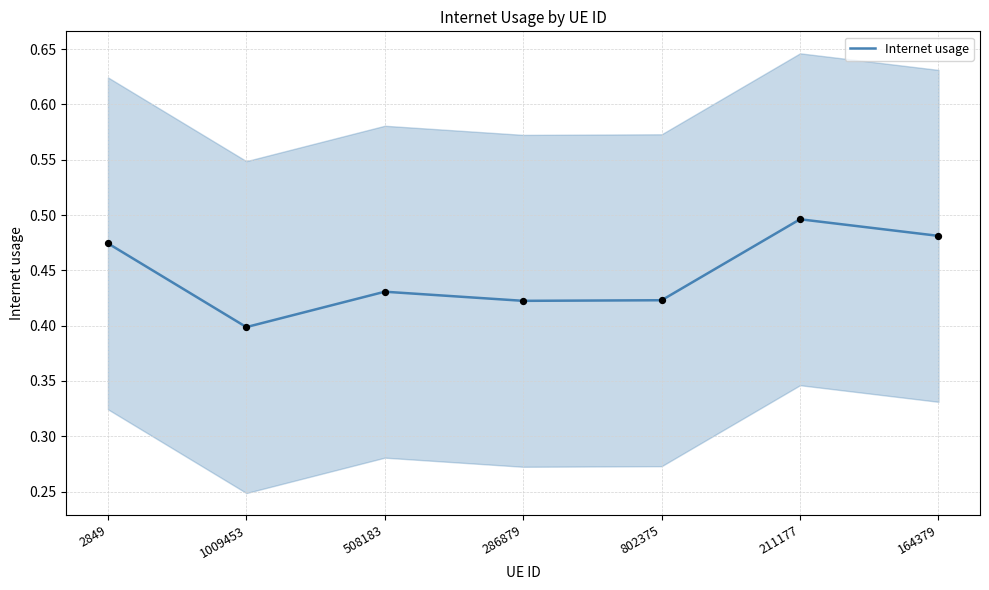

Between 508183 and 211177, which is larger?

211177